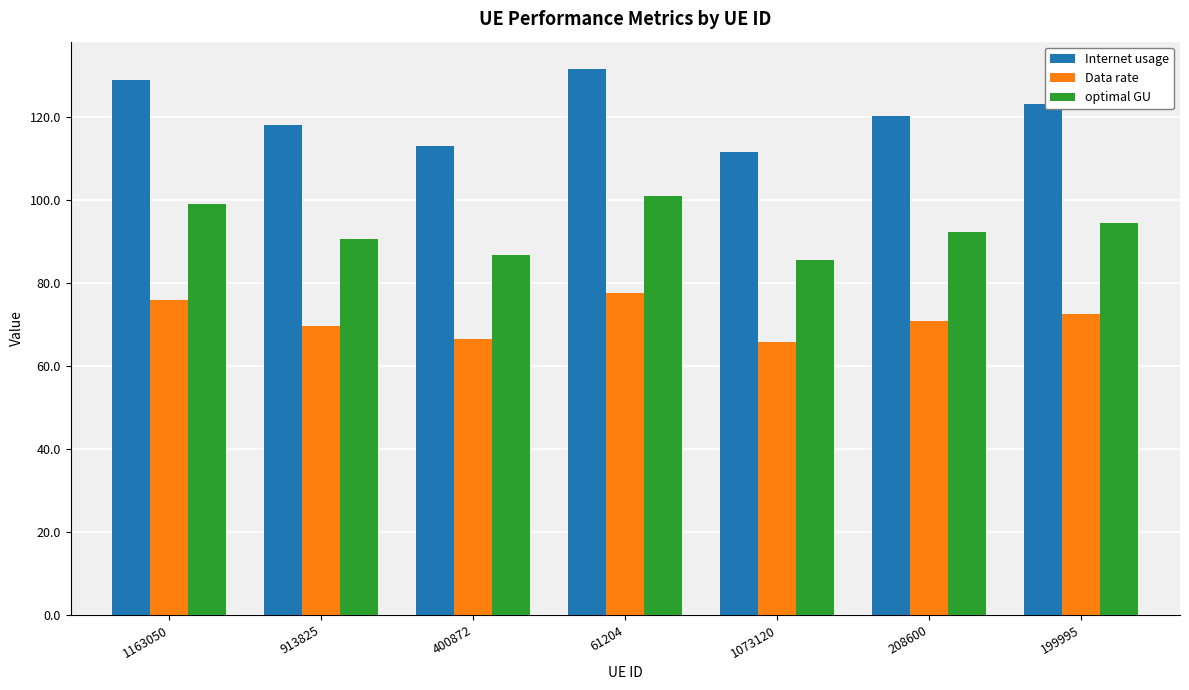

Count the number of data series in this chart.

3